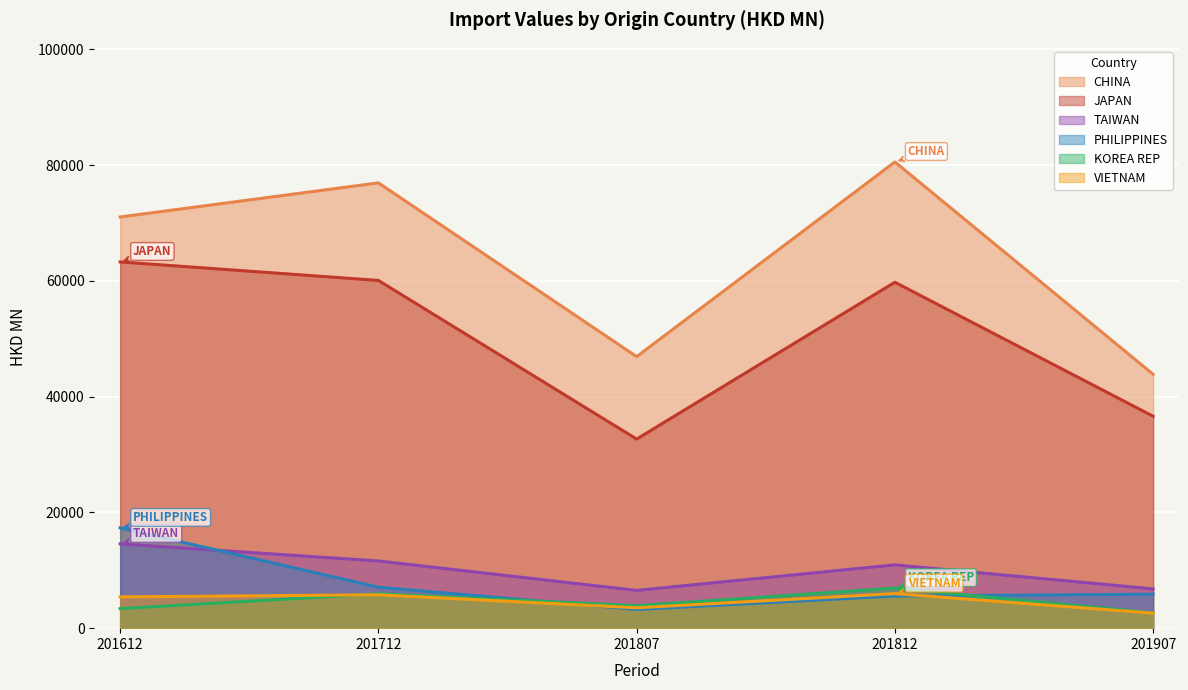

What is the maximum value shown in the chart?

80543.4